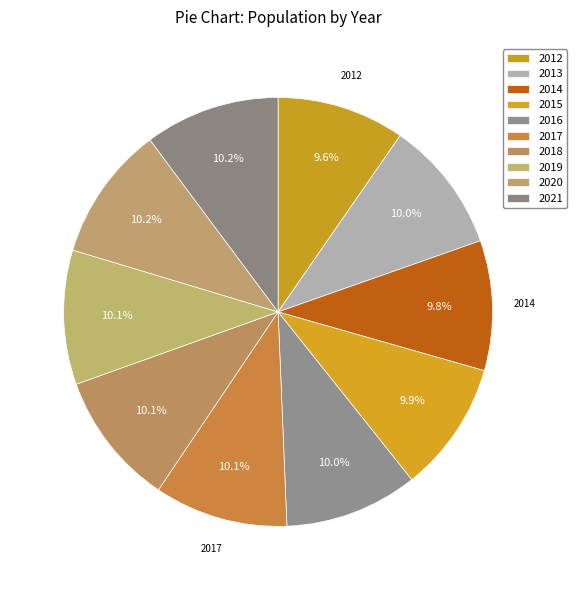

How many segments does this pie chart have?

10